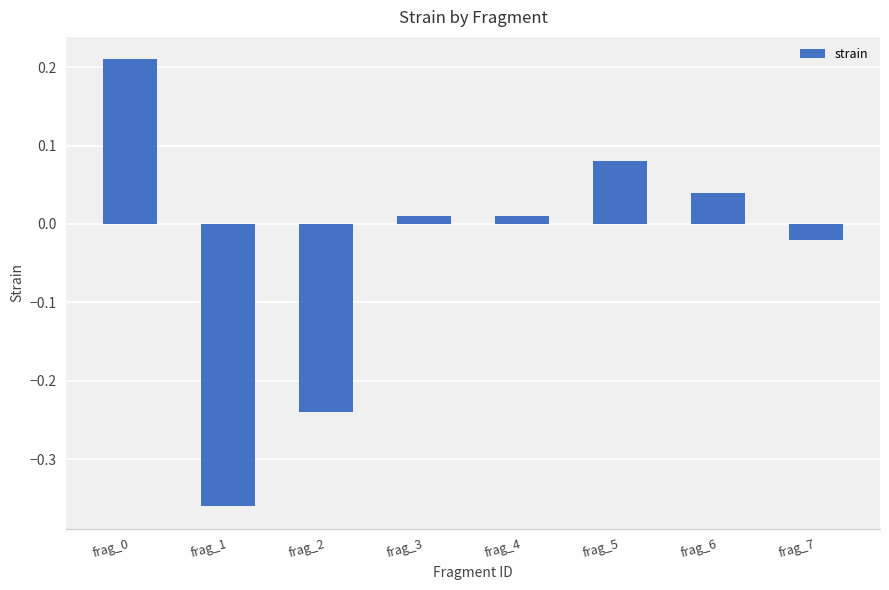

Does the chart contain stacked bars?

No